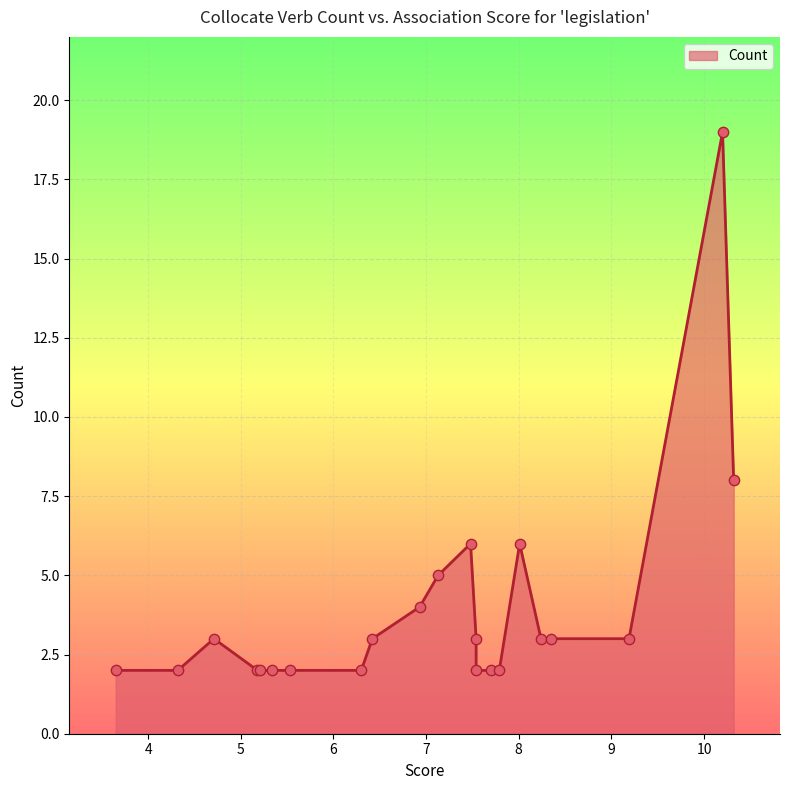

What is the change in value from 8.24 to 7.13?

+2